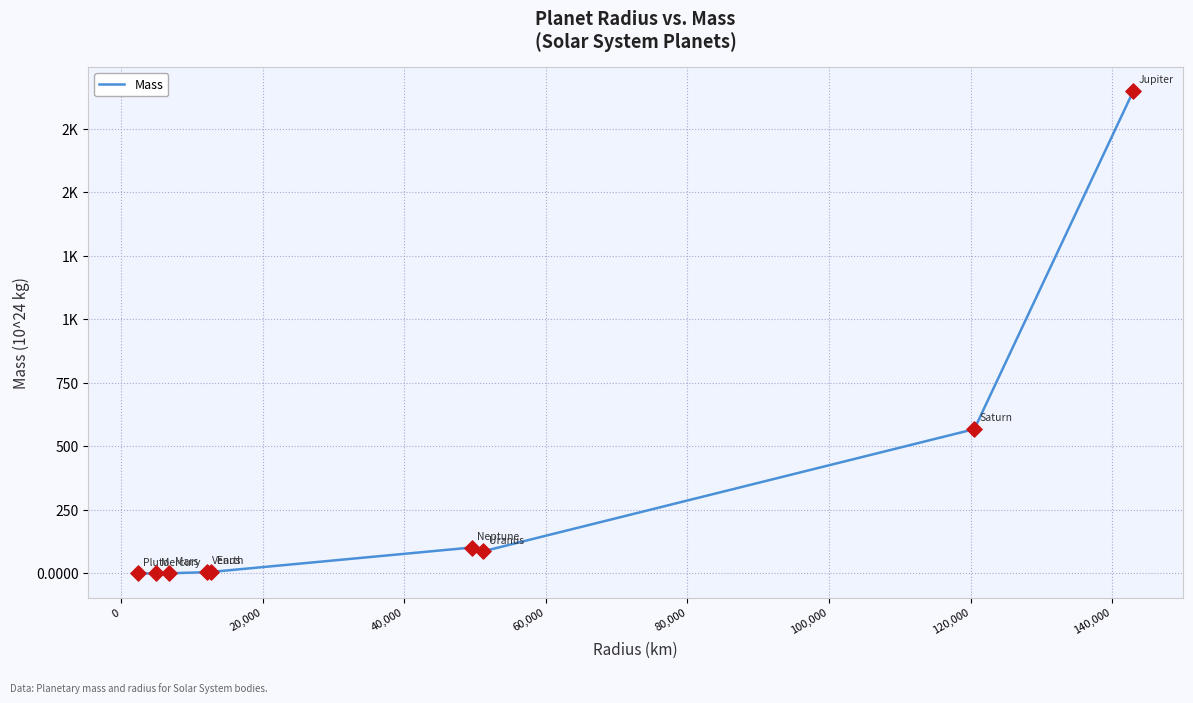

Is this an area chart (filled region under the line)?

No